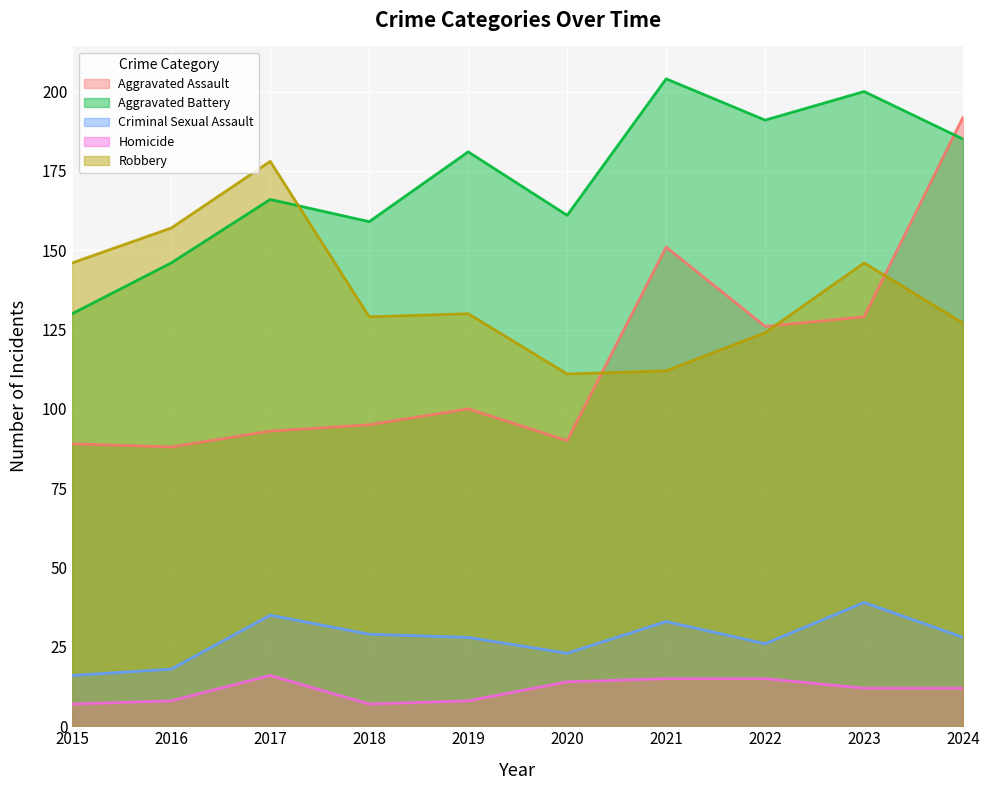

Which series has the largest total across all categories?

Aggravated Battery